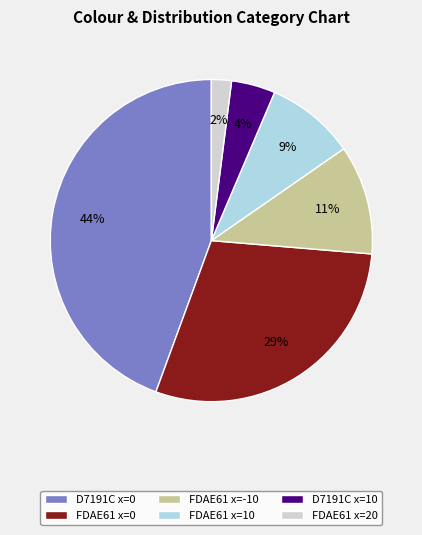

To the nearest percent, what is the average slice percentage?

17%